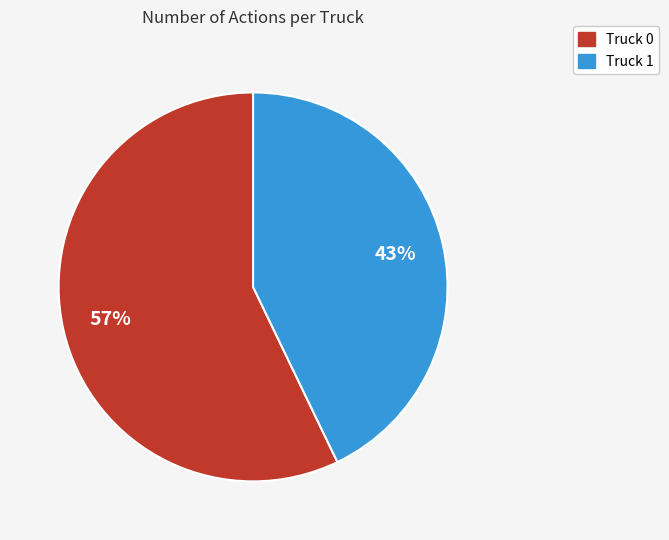

How many slices are in this pie chart?

2